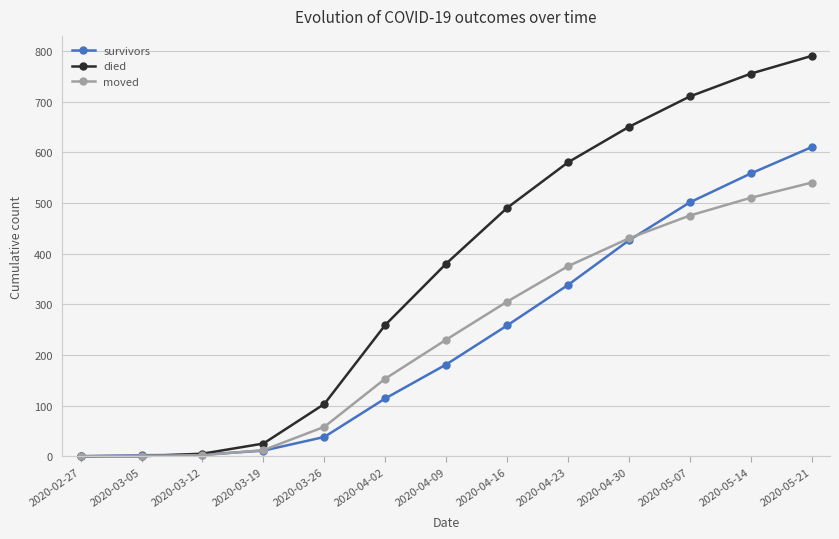

What is the difference between the highest and lowest values at 2020-03-19?

14